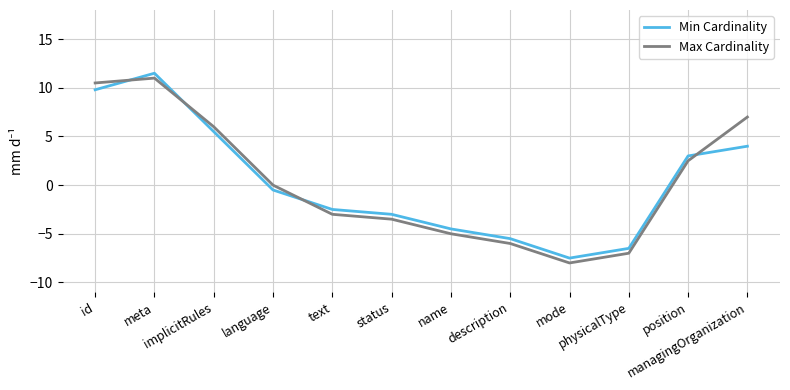

What is the difference between the second highest and minimum values in the Min Cardinality series?

17.3